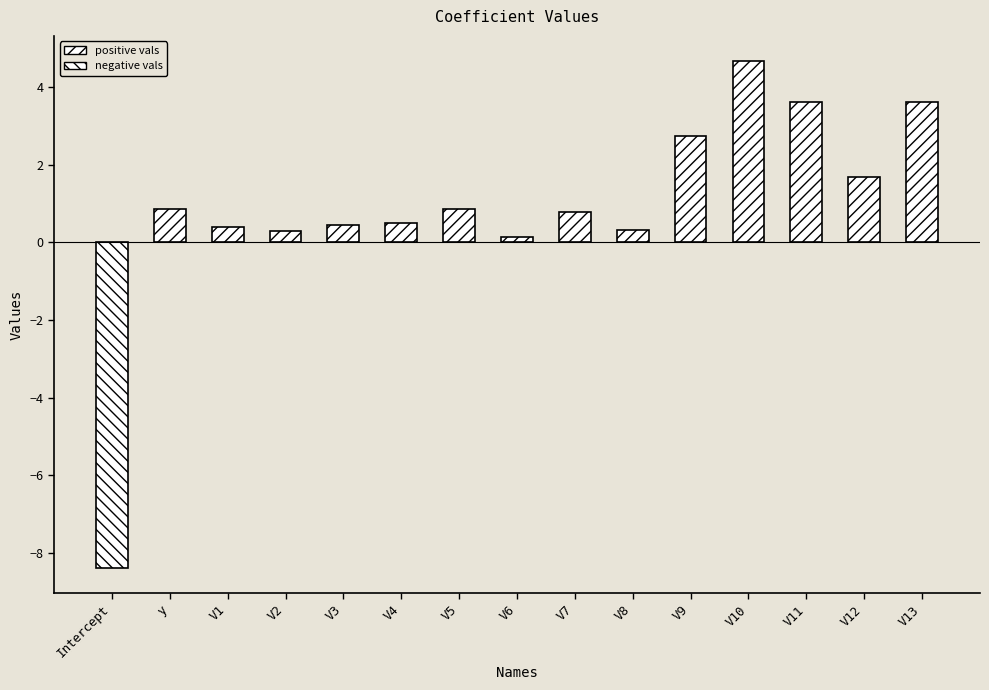

What is the approximate value at V5?

0.9